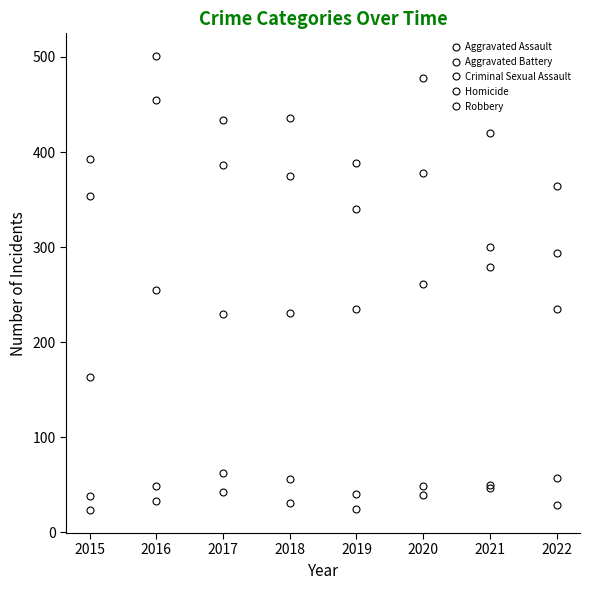

The value of Aggravated Assault at 2015 is 254. True or false?

False